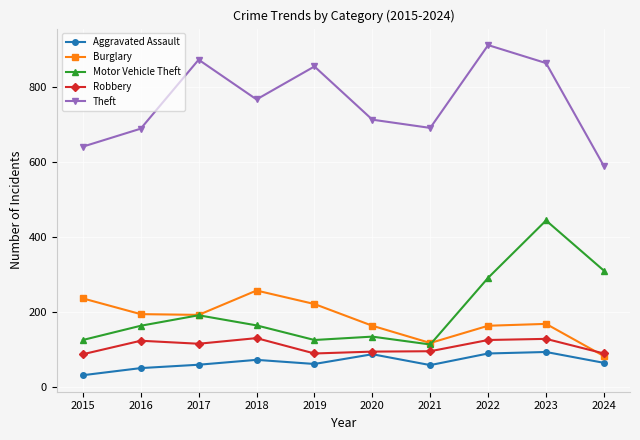

The value of Burglary at 2015 is 78. True or false?

False